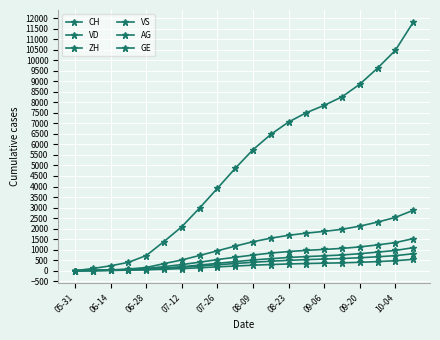

How many data points in VD are less than 744?

10